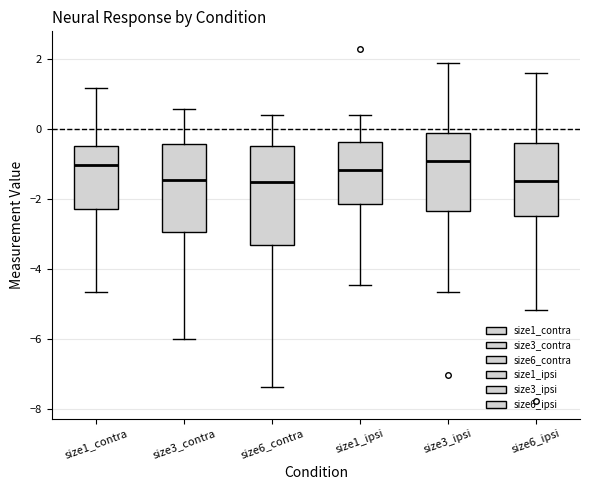

Where does the median line of the box for size6_ipsi sit on the y-axis? The values are not printed on the chart, so give them approximately, as read against the axis.

-1.4